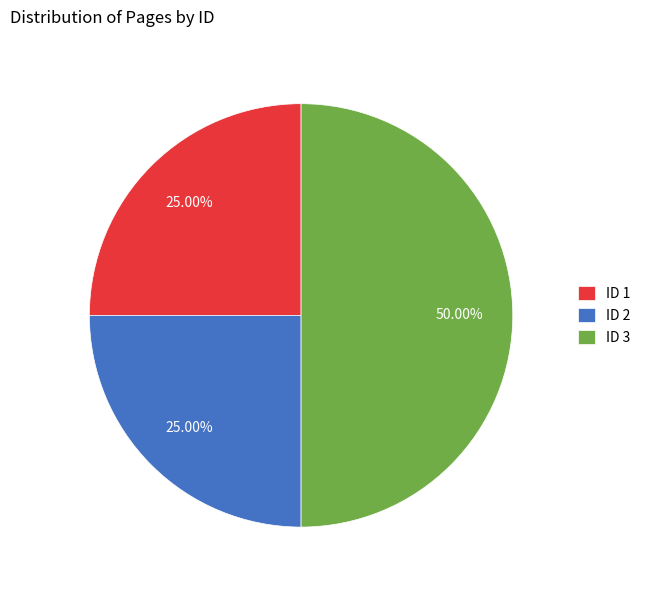

Does ID 1 represent more than half of the total?

No